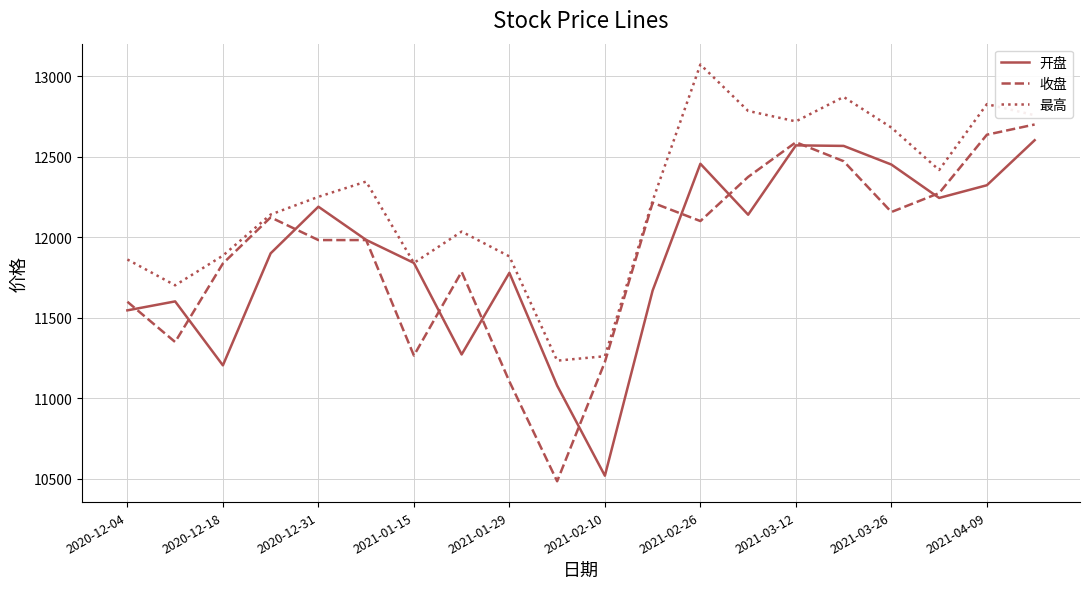

Which series has the largest total across all categories?

最高